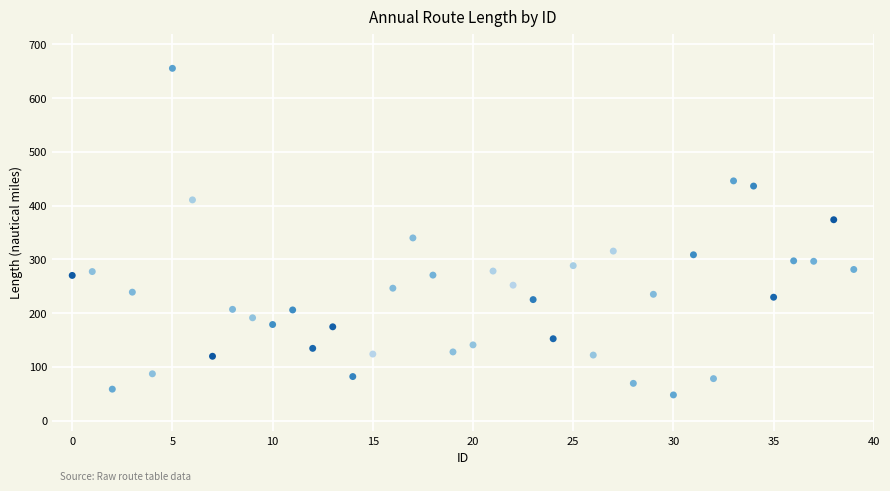

What Y value in the scatter plot is closest to 351?

339.8